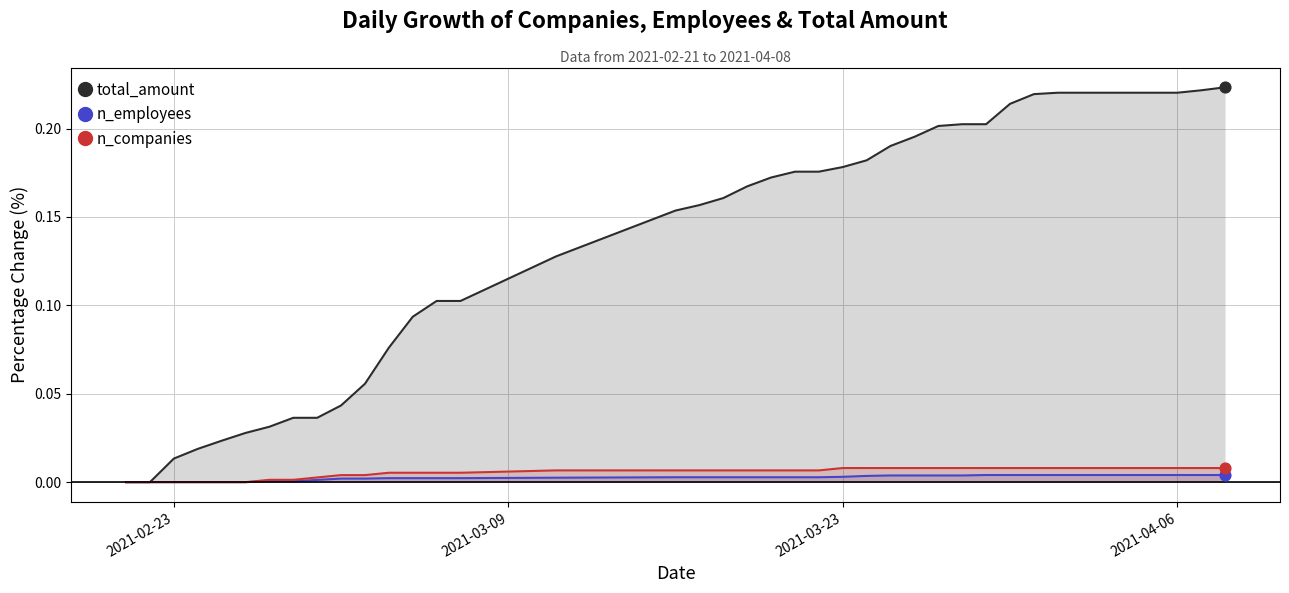

What are all the series names shown in the legend?

total_amount, n_employees, n_companies